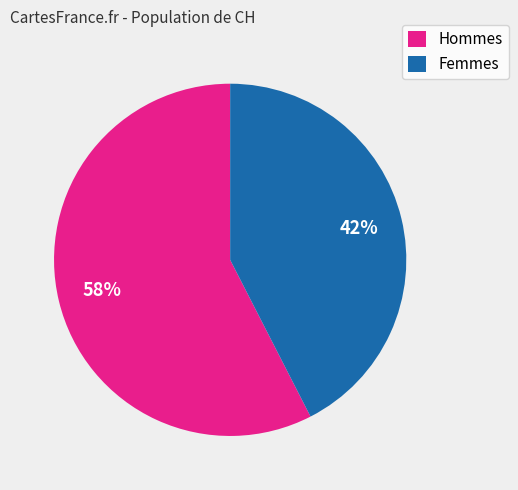

To the nearest percent, what is the average slice percentage?

50%